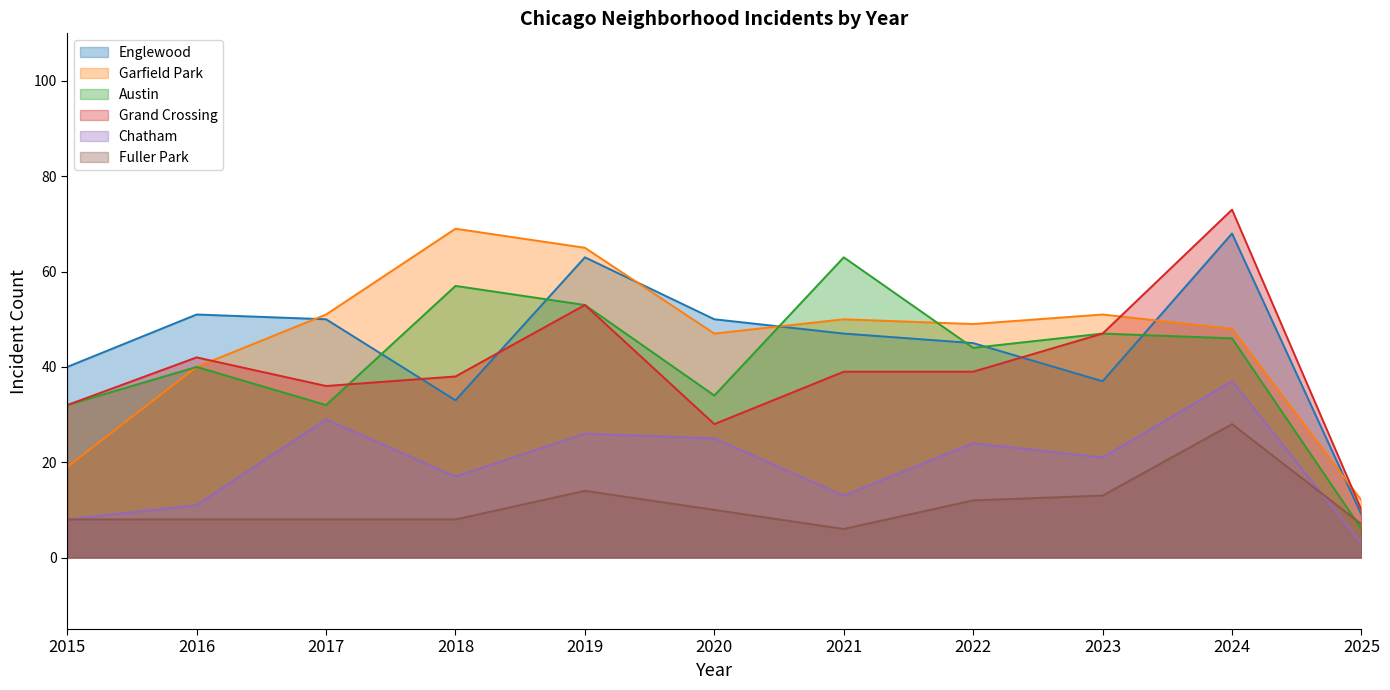

What are all the series names shown in the legend?

Englewood, Garfield Park, Austin, Grand Crossing, Chatham, Fuller Park